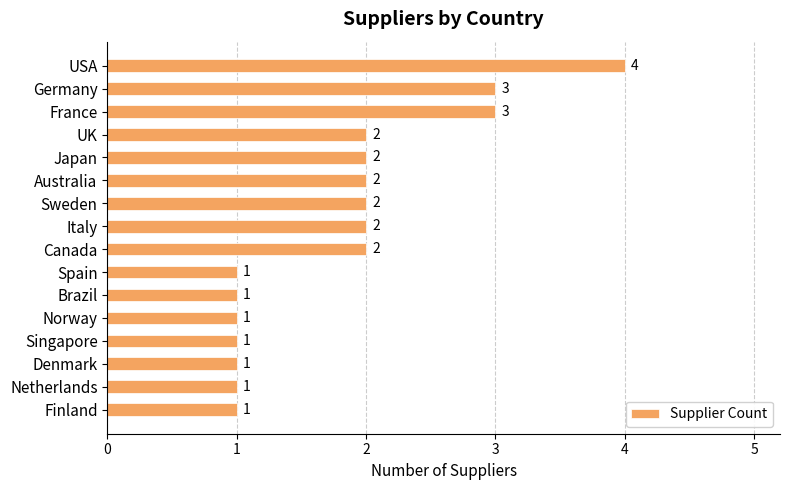

What is the maximum value shown in the chart?

4